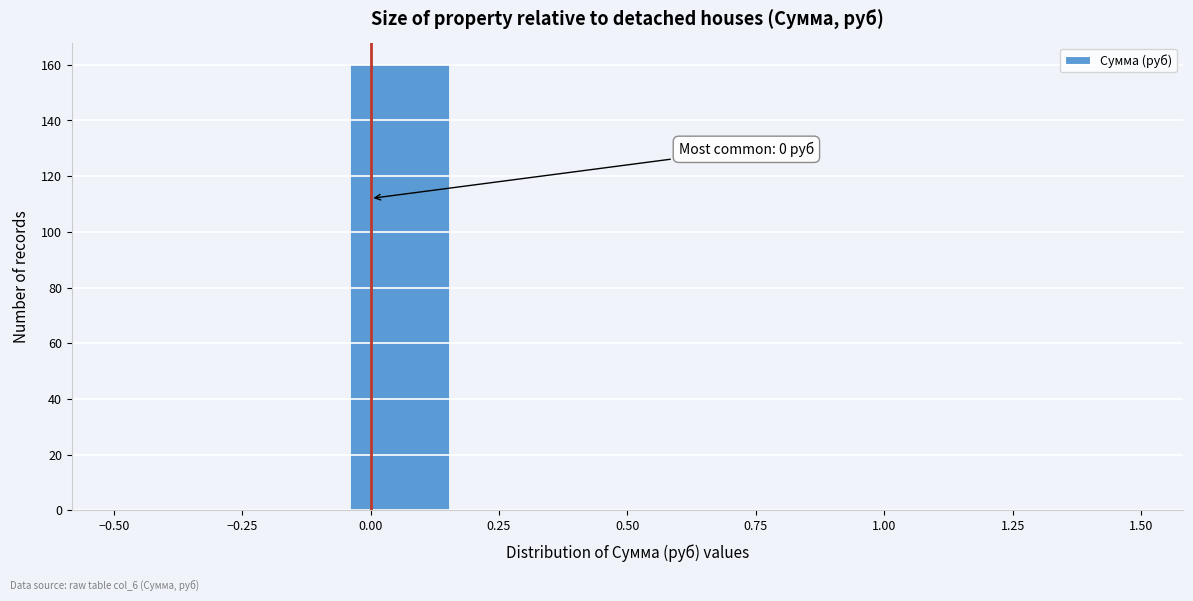

Over which range of the x-axis is the bar tallest?

-0.05 to 0.15